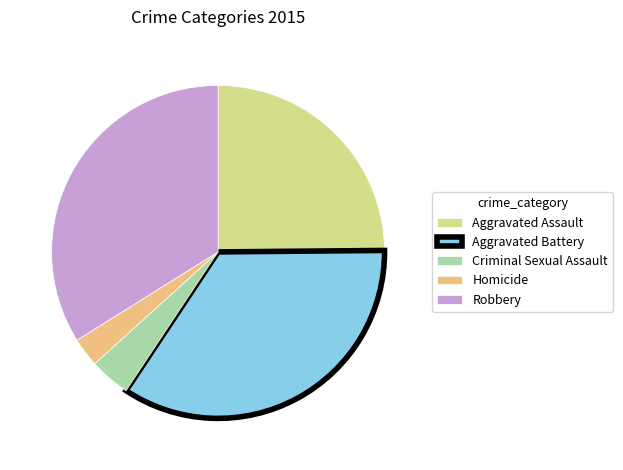

Rank the categories by value from highest to lowest.

Aggravated Battery, Robbery, Aggravated Assault, Criminal Sexual Assault, Homicide